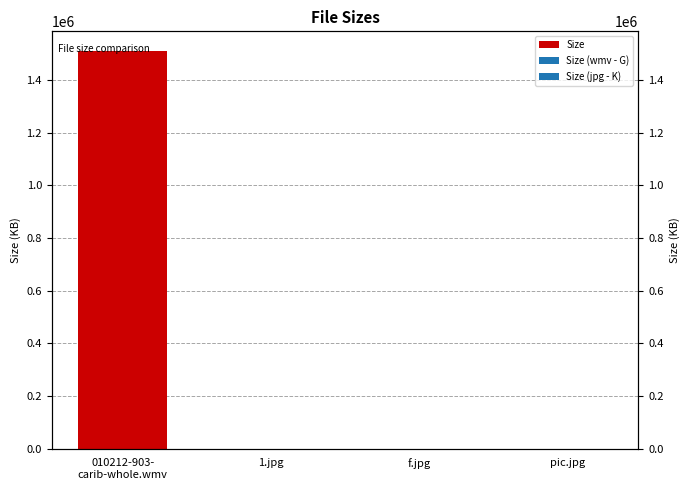

True or false: the data shows 860757.1 at 010212-903-
carib-whole.wmv.

False